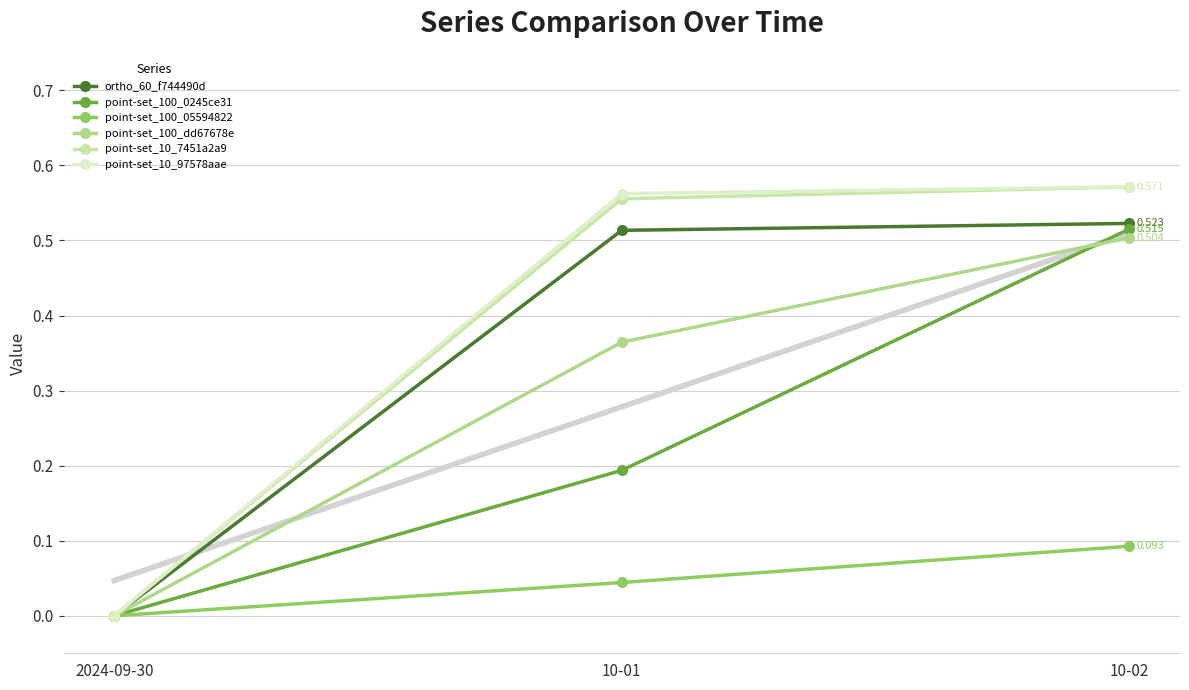

Which series has the largest total across all categories?

point-set_10_97578aae